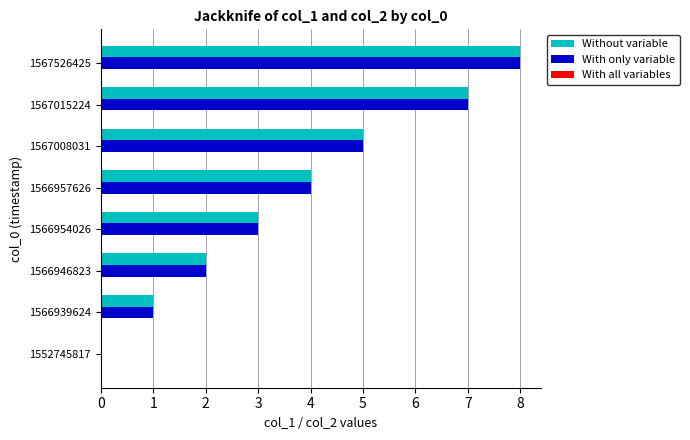

What is the sum of all With only variable values?

30